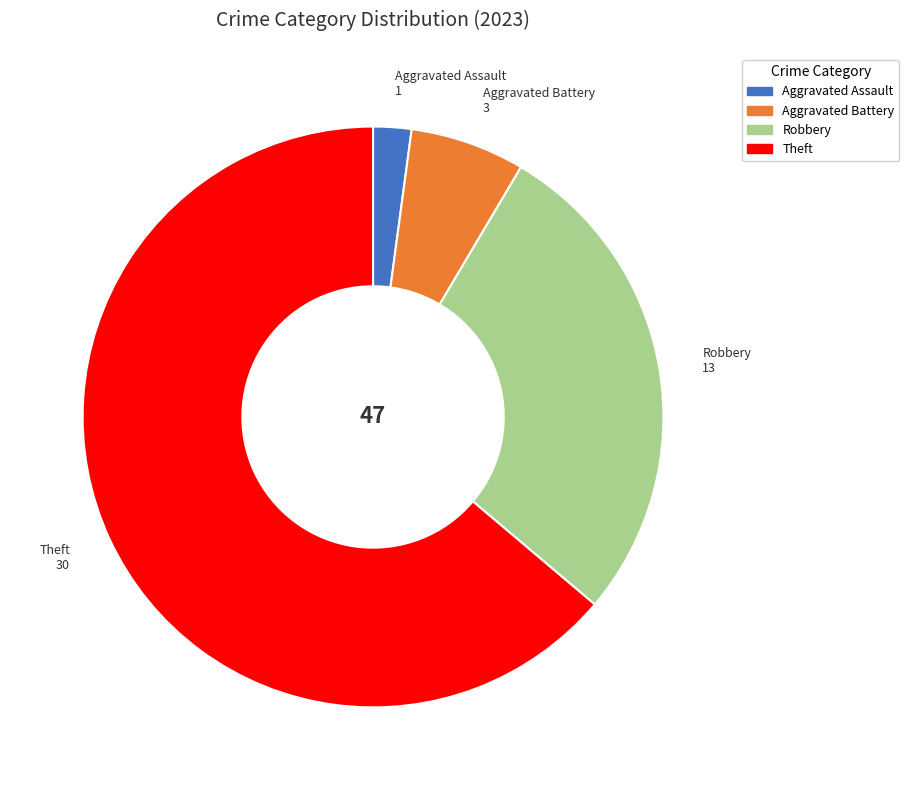

Does any single category account for the majority?

Yes